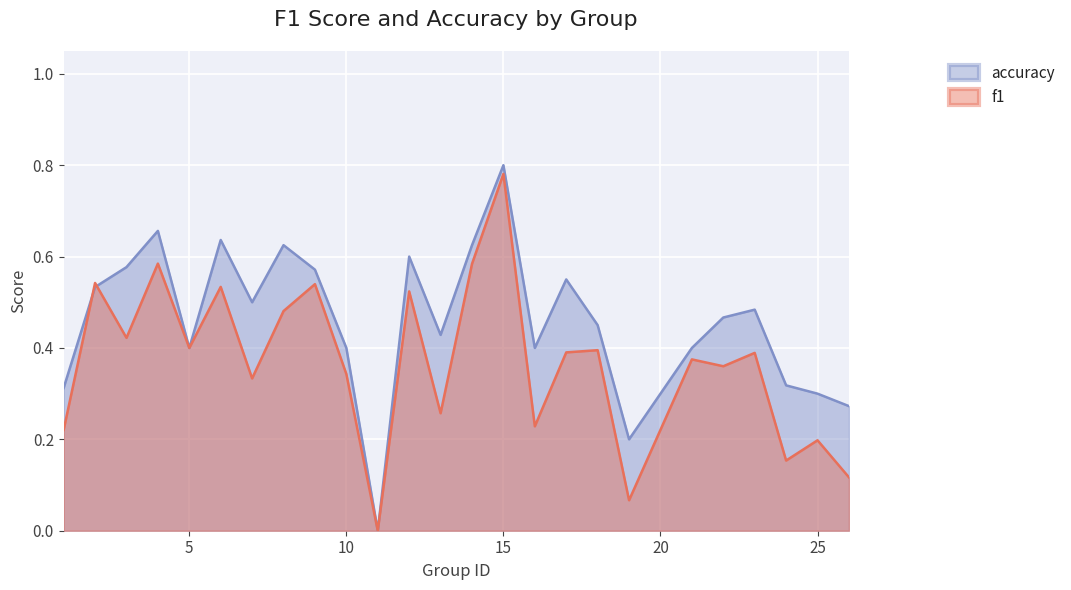

Which label corresponds to the largest value in the chart?

15